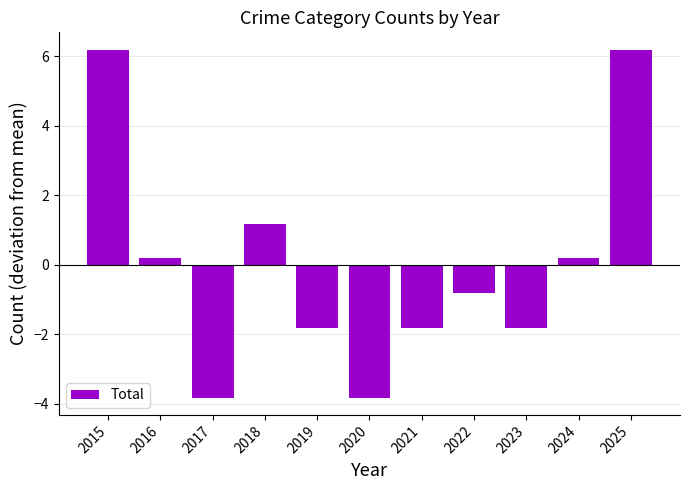

Reading right to left, extract all data points from this chart.

6.2	0.2	-1.8	-0.8	-1.8	-3.8	-1.8	1.2	-3.8	0.2	6.2